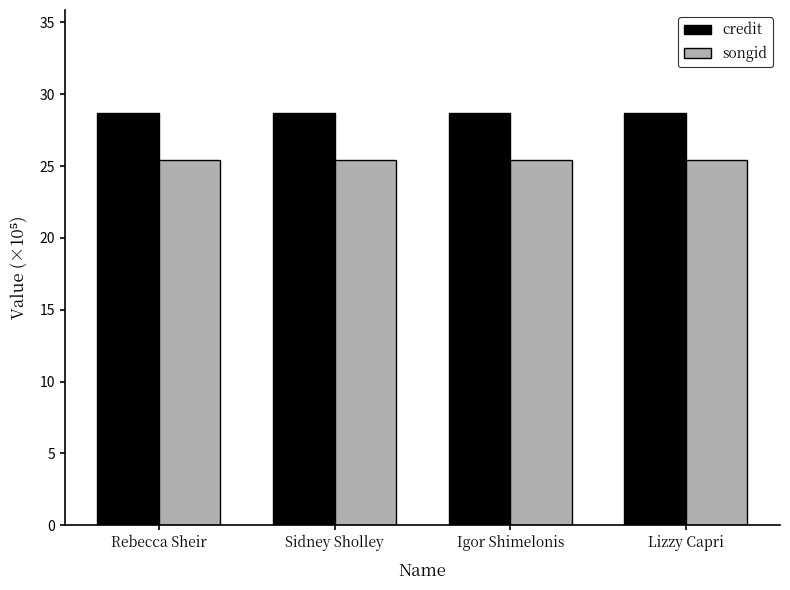

The songid series shows 25.4 at Rebecca Sheir. True or false?

True